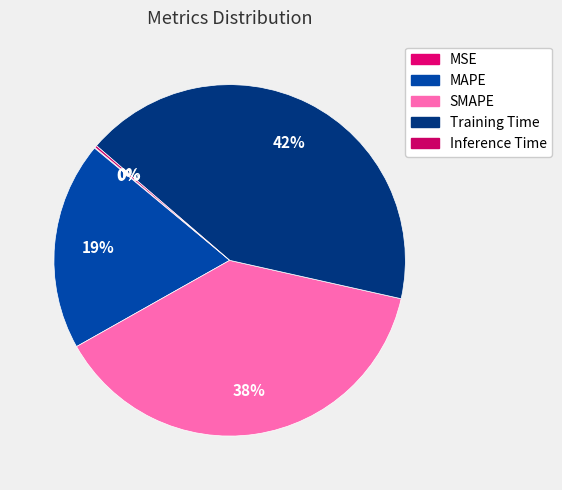

Is there a majority slice in this chart?

No